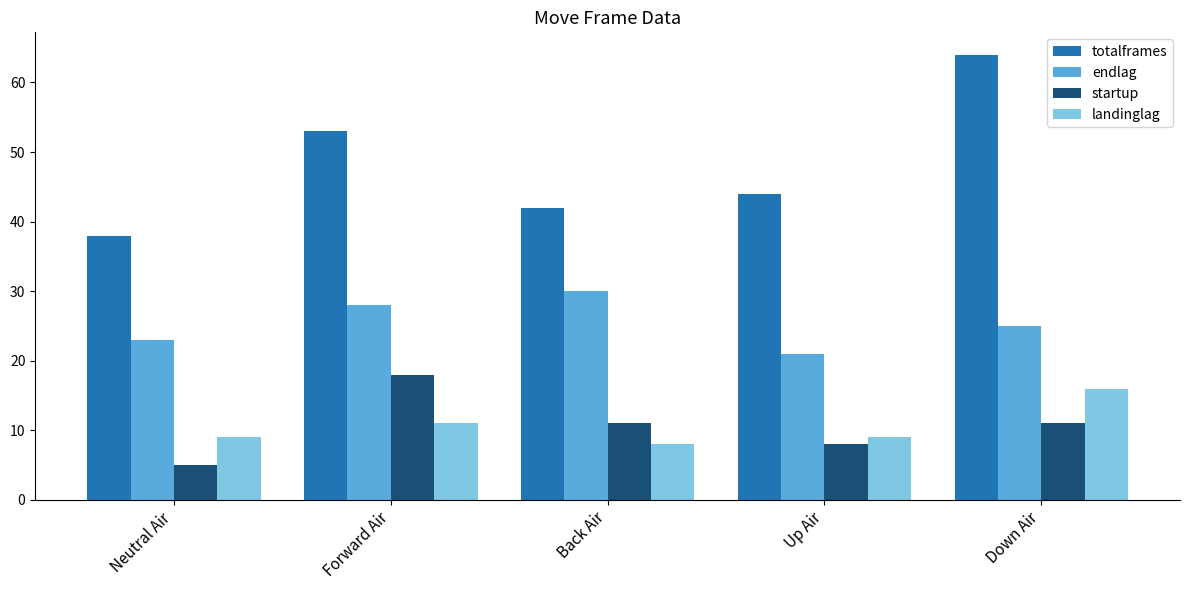

What position from the left is Back Air?

3